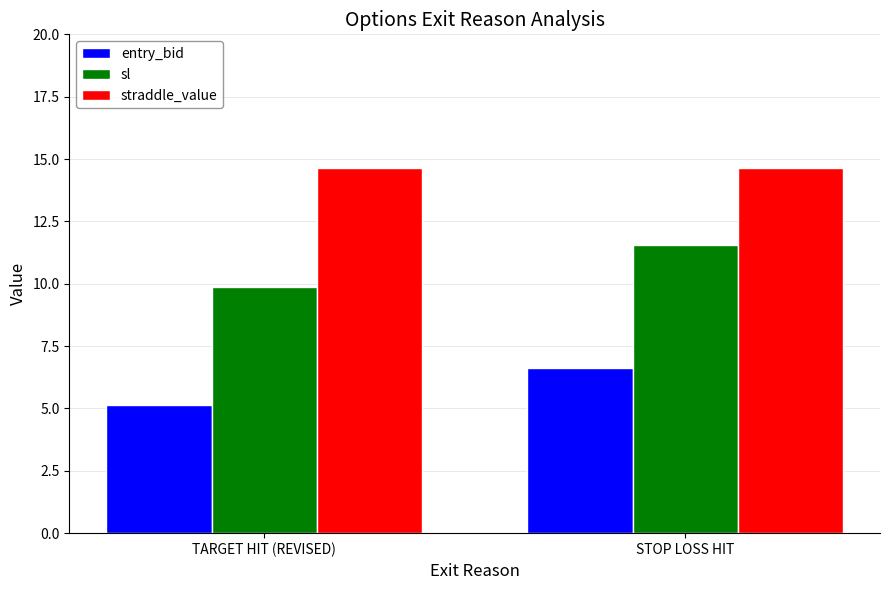

Between TARGET HIT (REVISED) and STOP LOSS HIT, which series saw the biggest shift?

sl